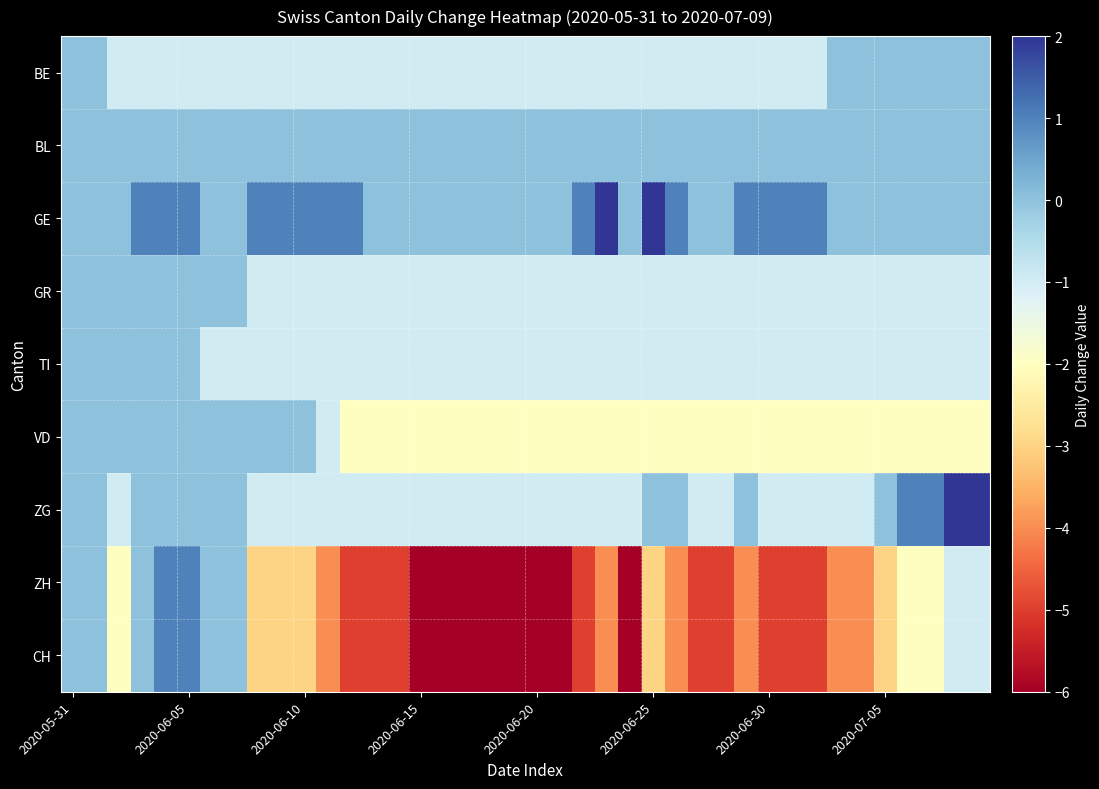

At which category does the chart reach its minimum across all series?

2020-06-15